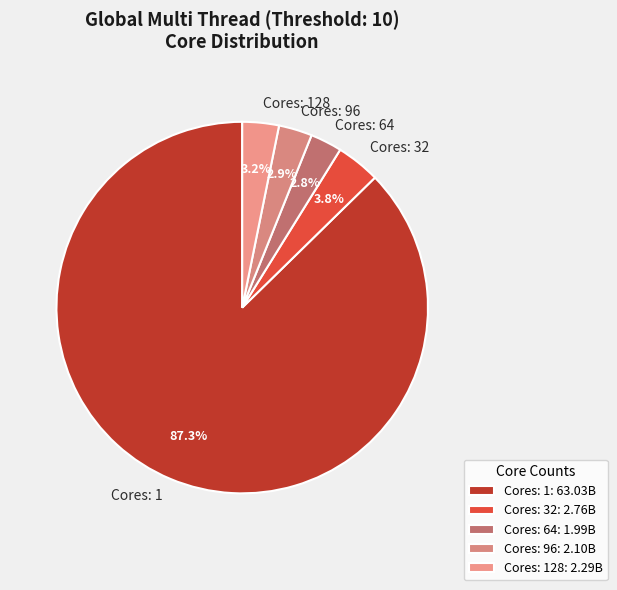

Approximately how many times larger is the value at Cores: 32 compared to Cores: 64?

1.4